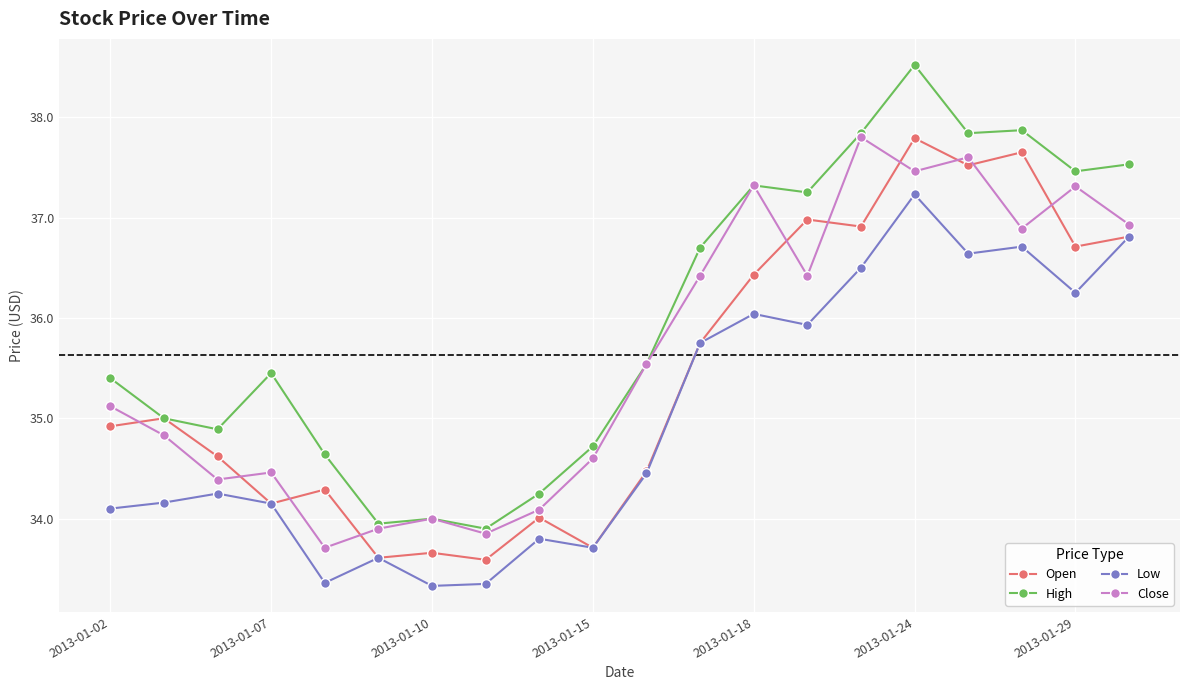

What is the maximum value for Low?

37.2